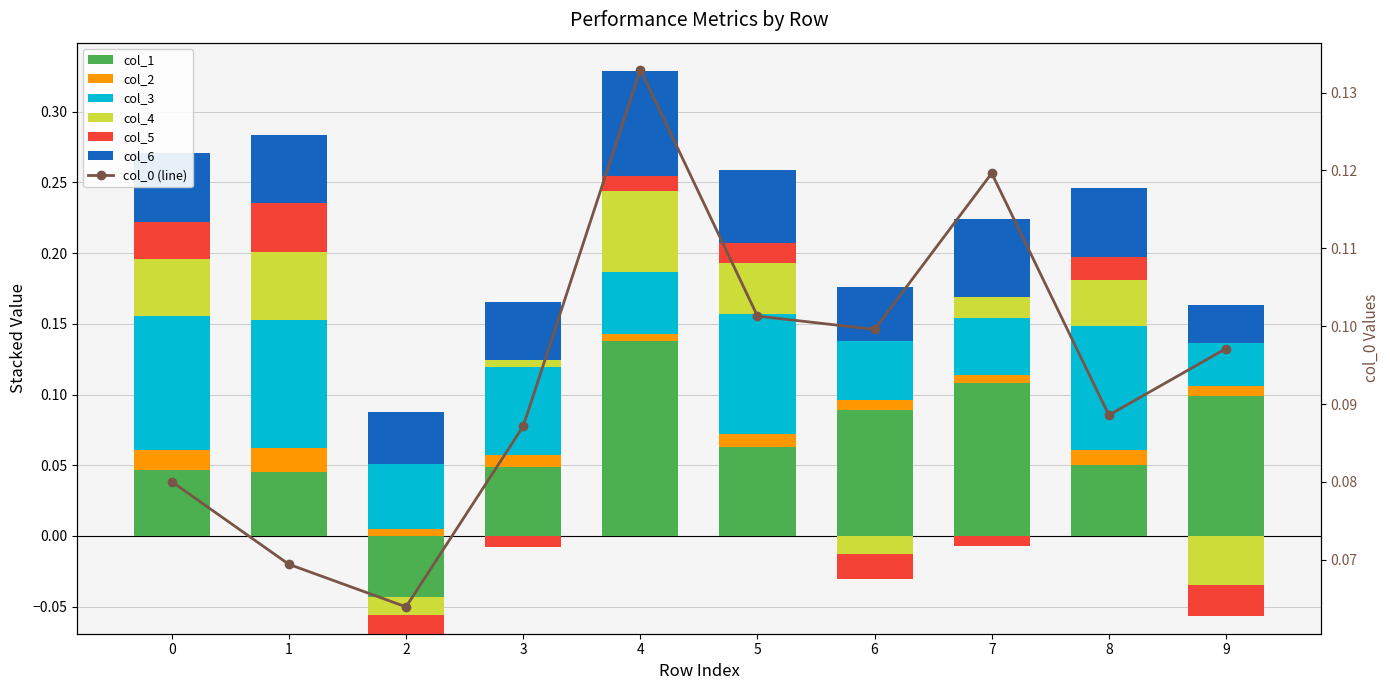

What is the average value of the col_3 series?

0.1